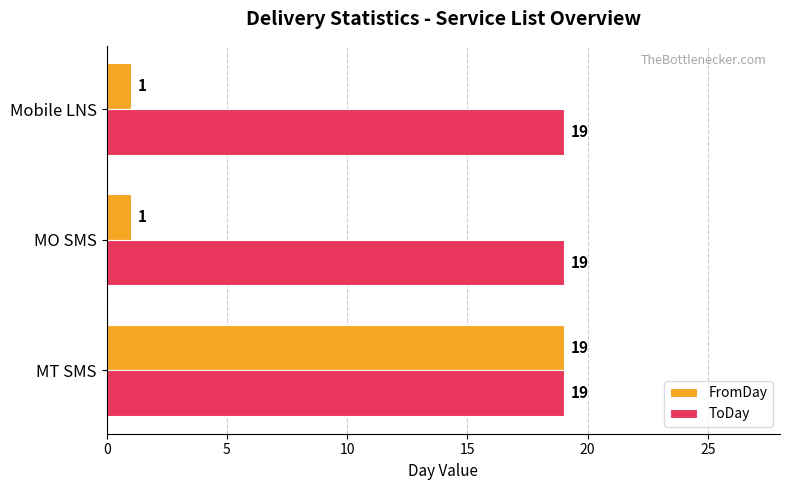

Rank the series by their average value, from highest to lowest.

ToDay, FromDay